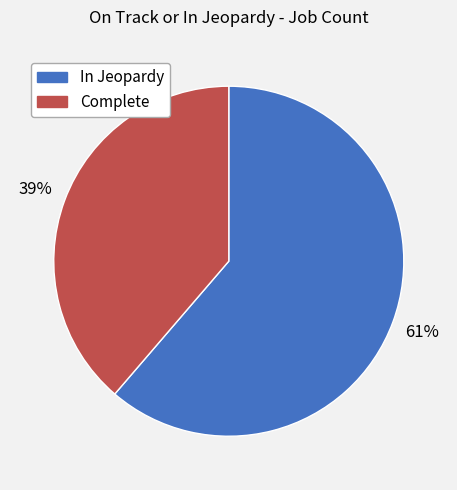

Is it true that In Jeopardy is 48% of the pie?

False